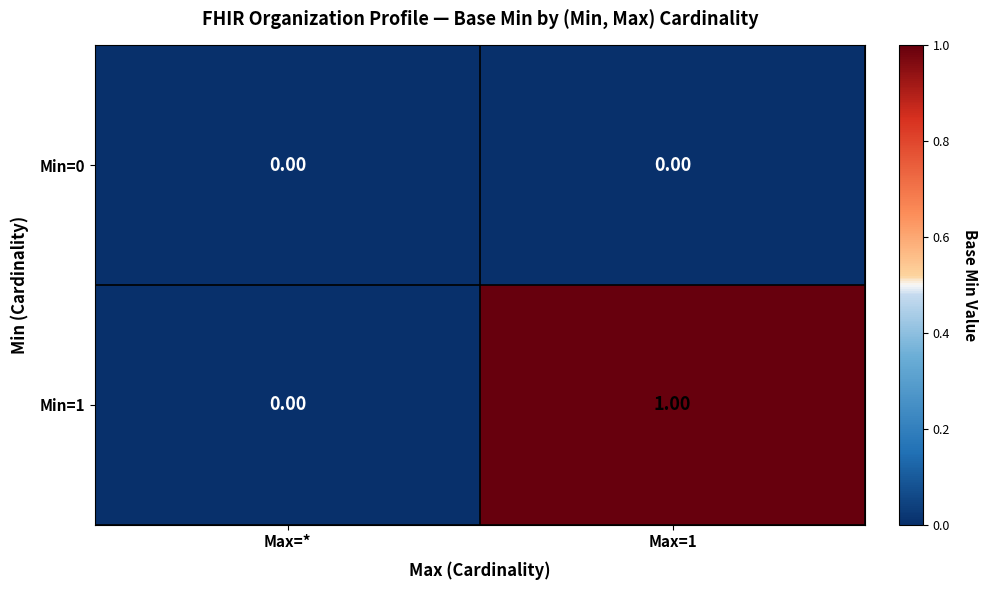

Where is Min=1 nearest to the value 0?

Max=*